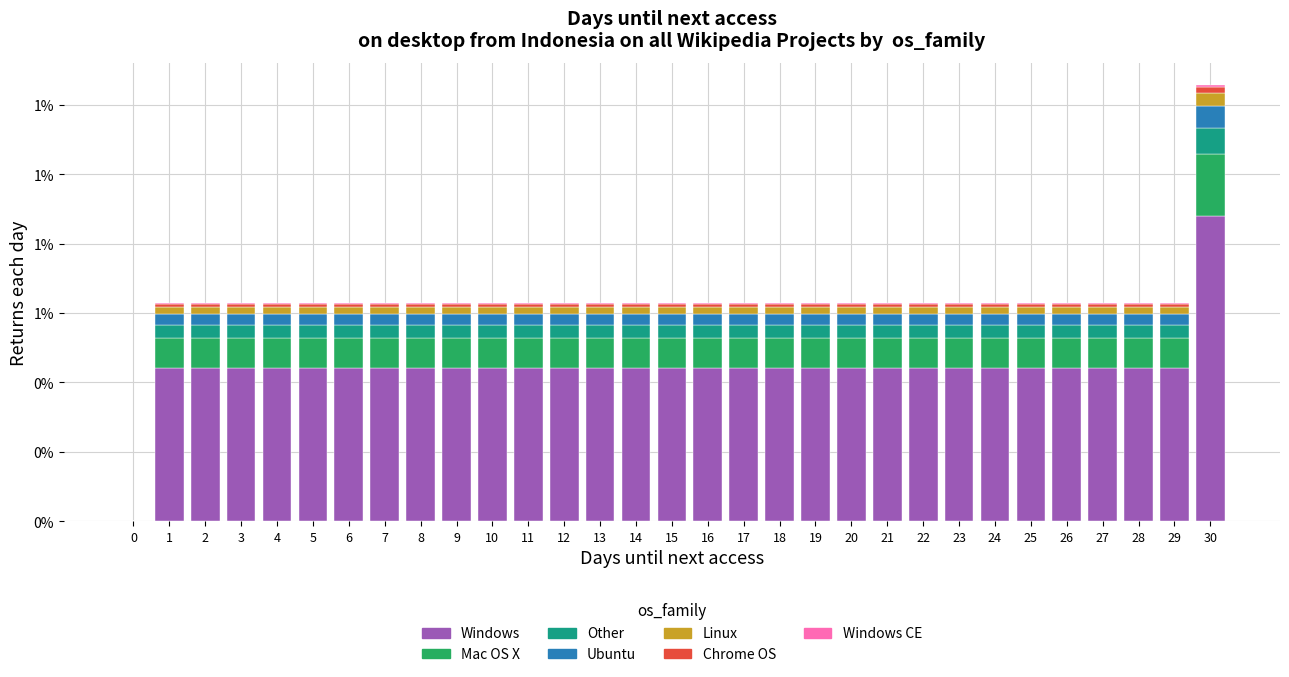

Are the bars horizontal?

No